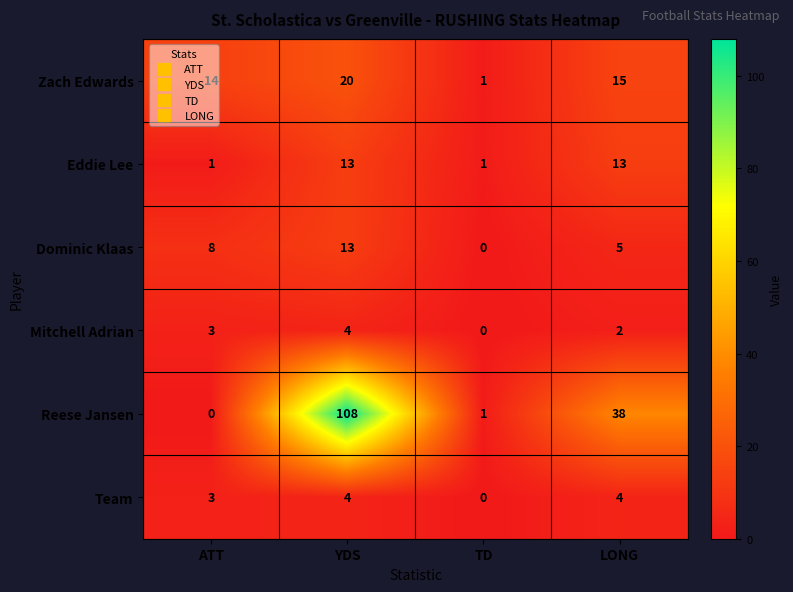

At which label does Reese Jansen reach its peak?

YDS